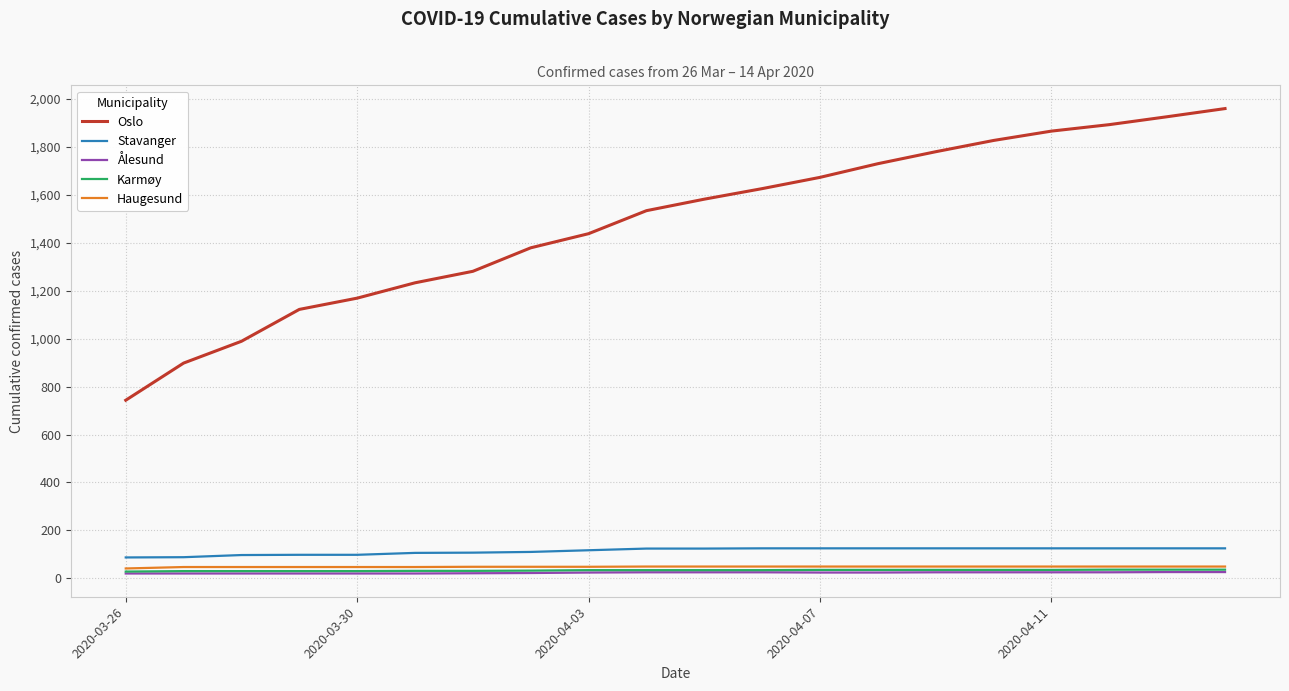

What is the greatest value displayed?

1960